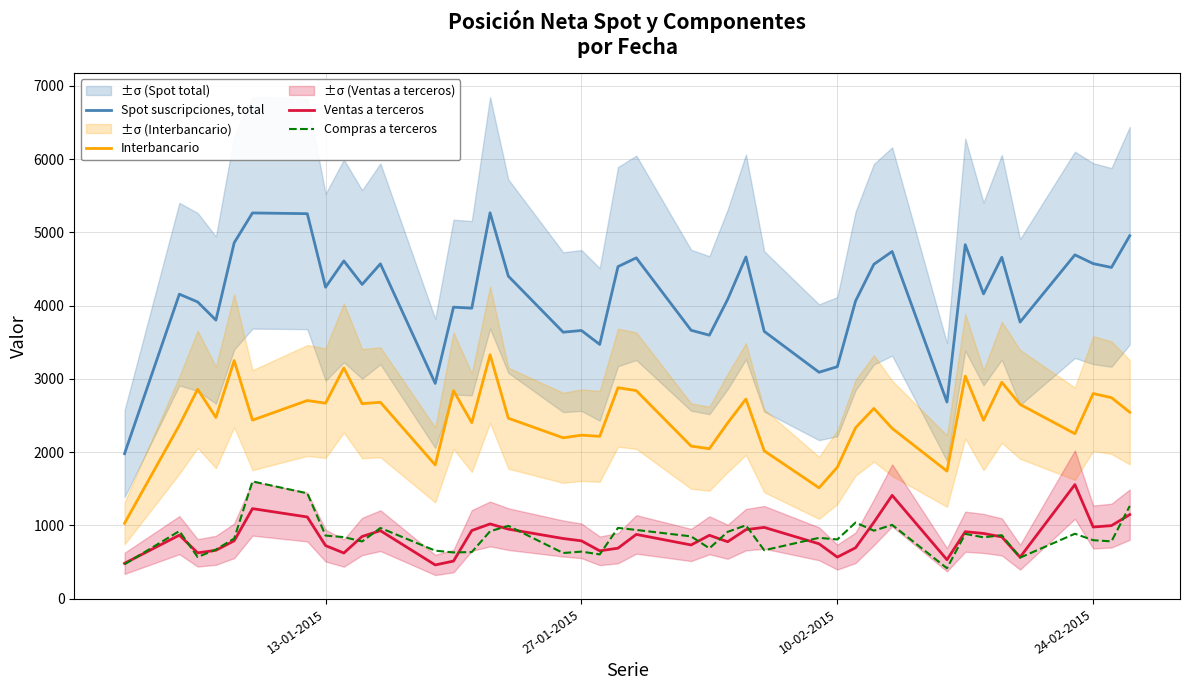

What is the lowest value of the Spot suscripciones, total series?

1978